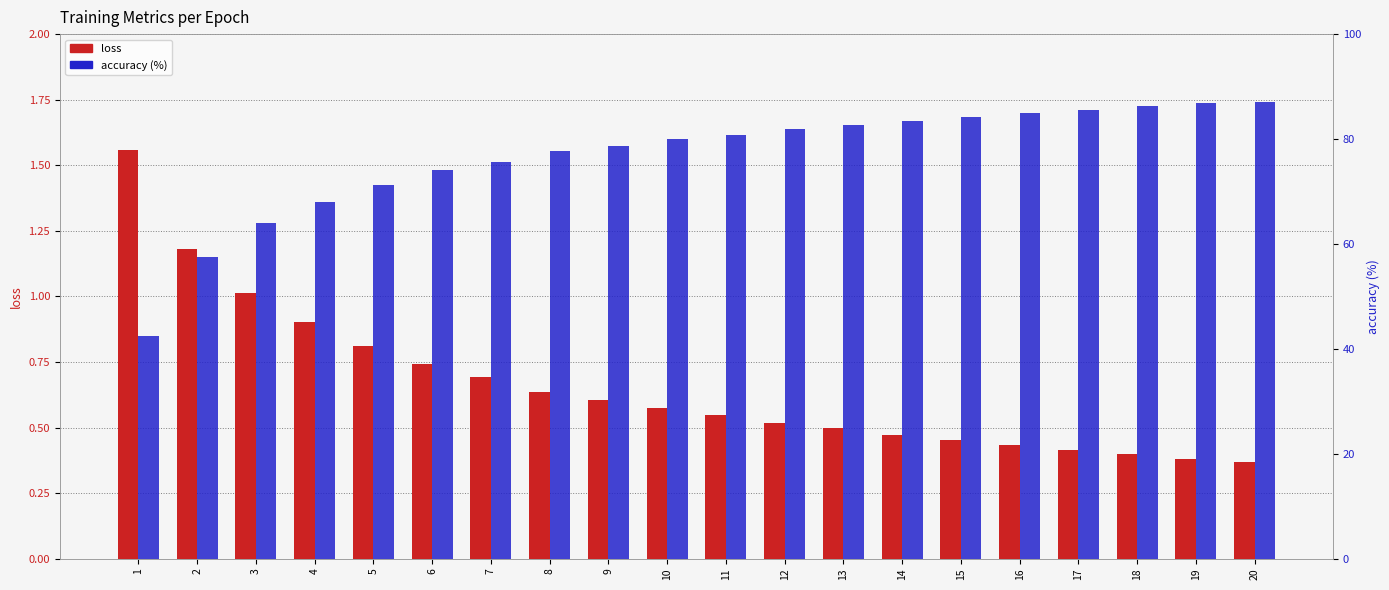

Rank the categories by accuracy value from lowest to highest.

1, 2, 3, 4, 5, 6, 7, 8, 9, 10, 11, 12, 13, 14, 15, 16, 17, 18, 19, 20